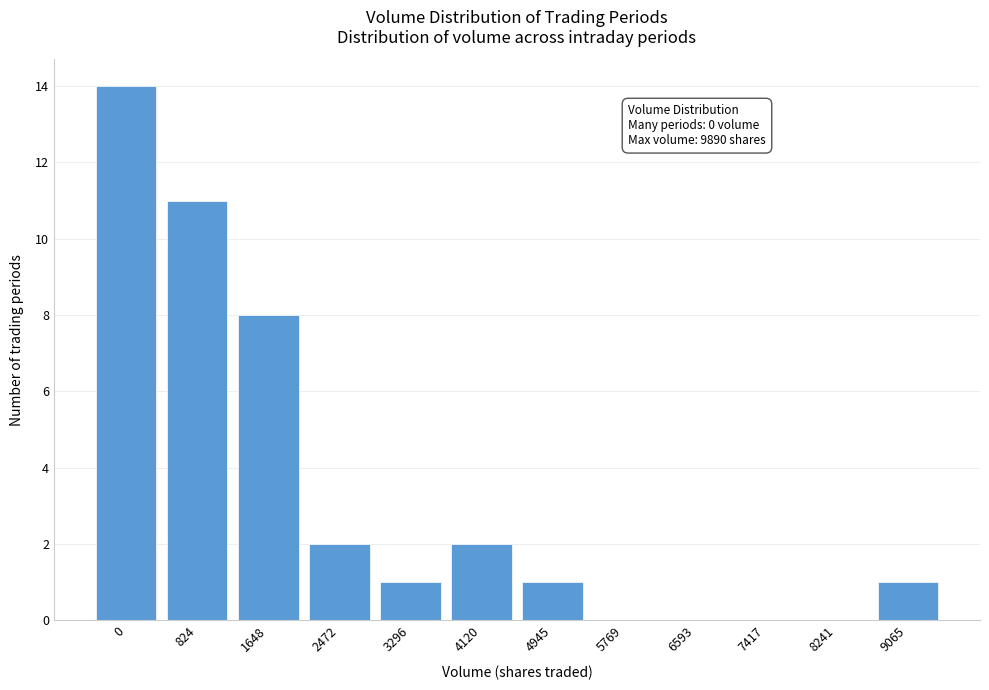

Reading left to right, what are all the values shown in this chart?

0=14	824=11	1648=8	2472=2	3296=1	4120=2	4945=1	5769=0	6593=0	7417=0	8241=0	9065=1